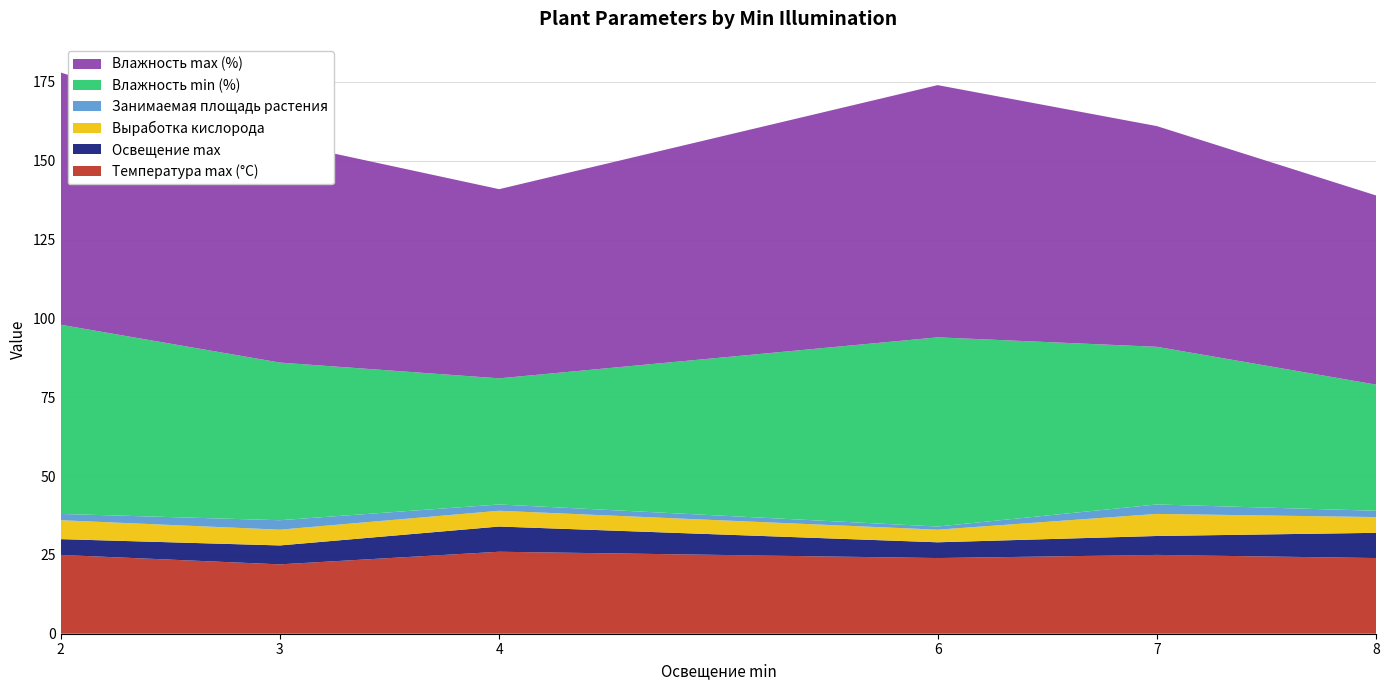

Reading left to right, list all the values displayed in this chart.

Температура max (°C): 2=25	3=22	4=26	6=24	7=25	8=24
Освещение max: 2=5	3=6	4=8	6=5	7=6	8=8
Выработка кислорода: 2=6	3=5	4=5	6=4	7=7	8=5
Занимаемая площадь растения: 2=2	3=3	4=2	6=1	7=3	8=2
Влажность min (%): 2=60	3=50	4=40	6=60	7=50	8=40
Влажность max (%): 2=80	3=70	4=60	6=80	7=70	8=60